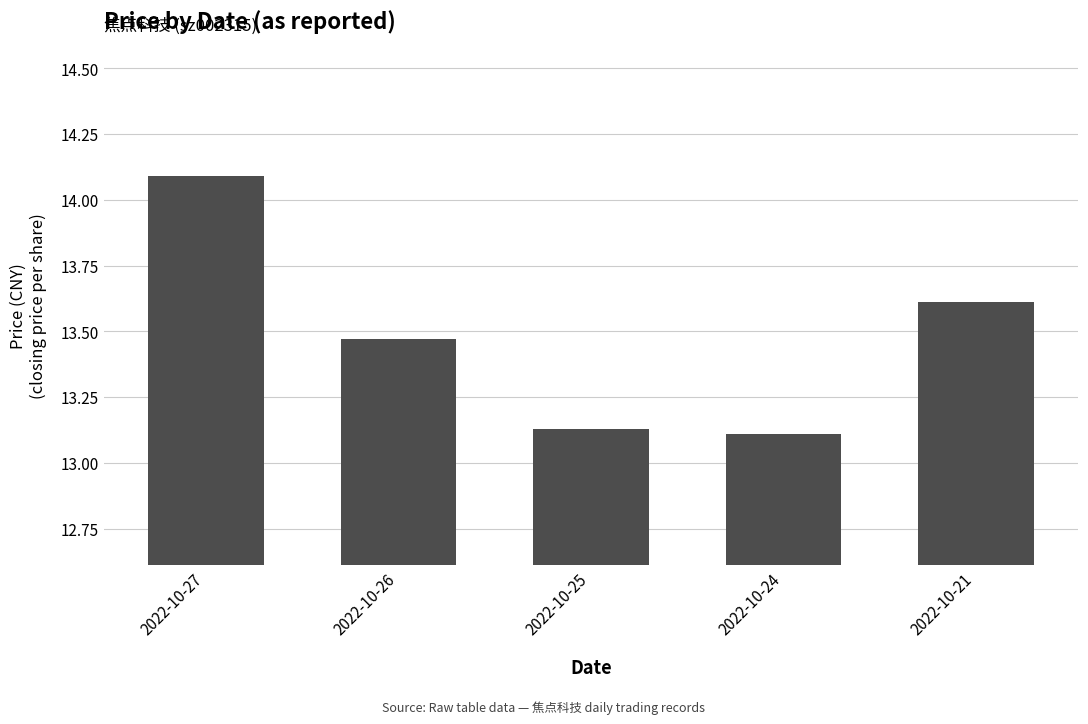

Approximately how many times larger is the value at 2022-10-24 compared to 2022-10-21?

1.0